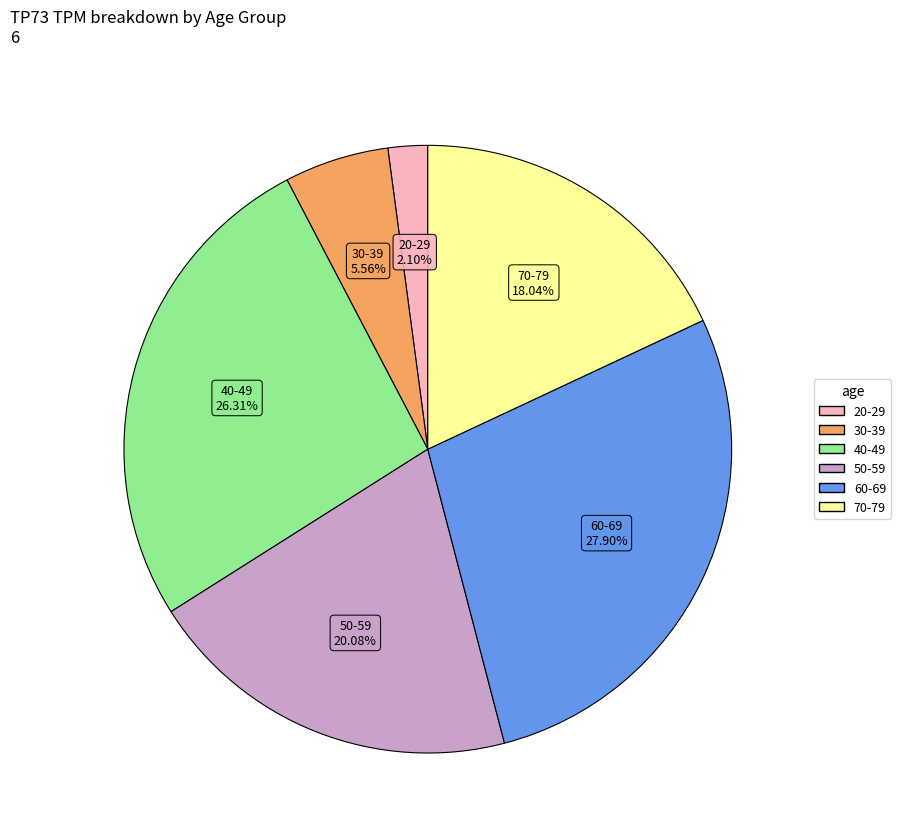

To the nearest percent, what is the average slice percentage?

17%